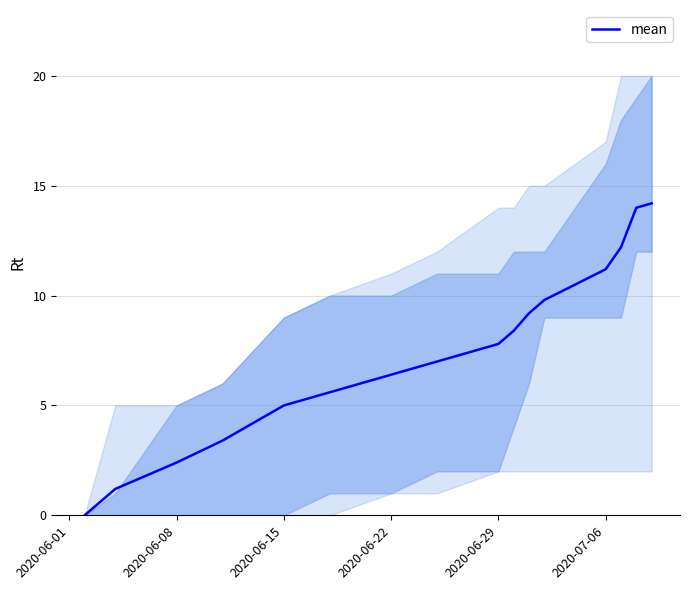

Is it true that mean equals 6.4 at 2020-06-22?

True